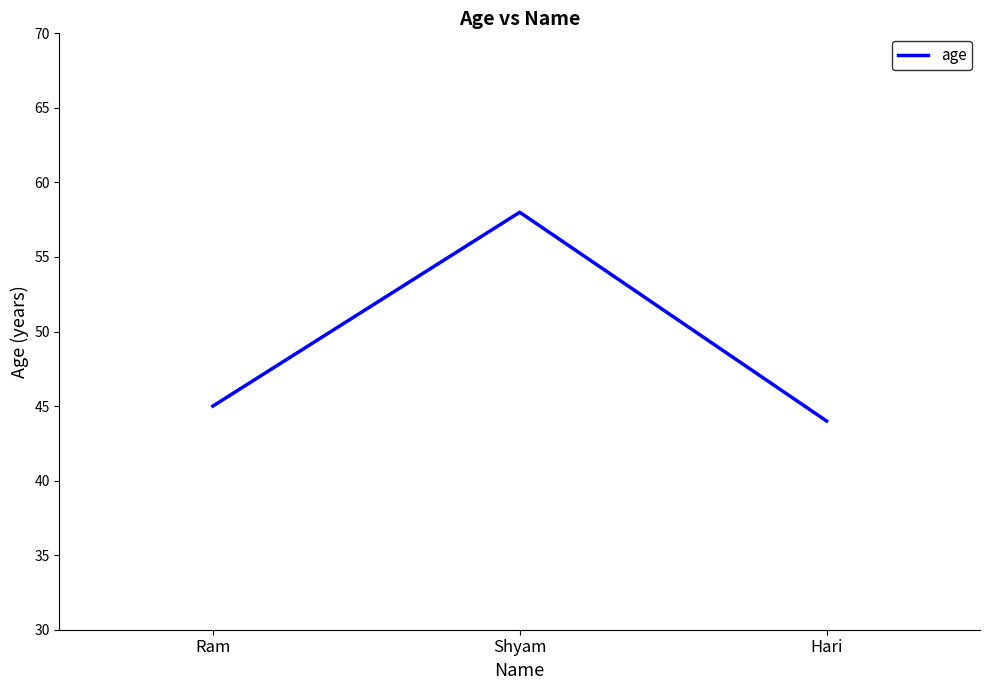

Rank the categories by value from highest to lowest.

Shyam, Ram, Hari